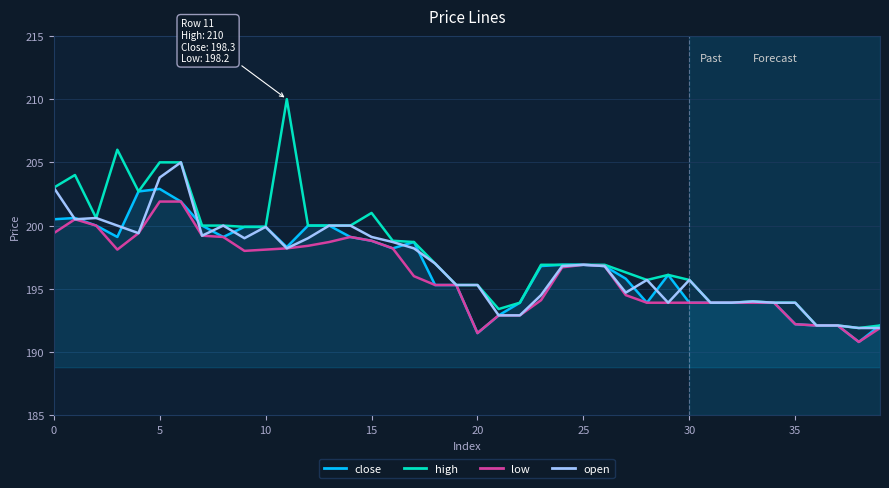

What is the highest value of the low series?

201.9